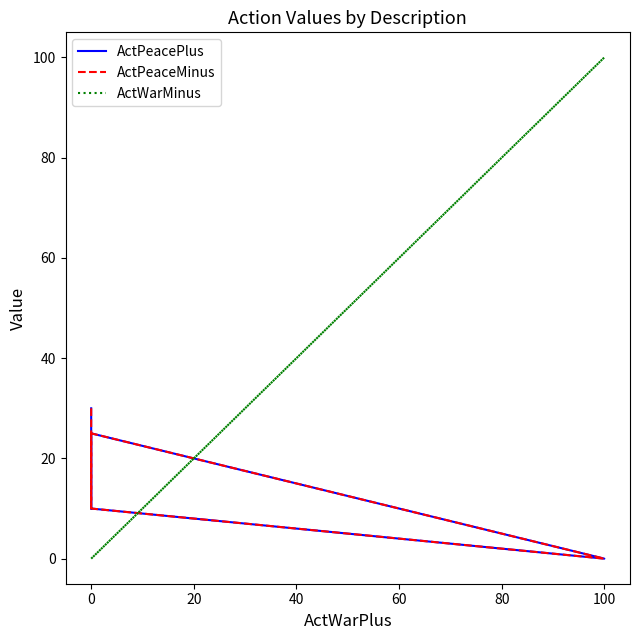

What is the value of the ActPeacePlus point at the 4th from the left?

25